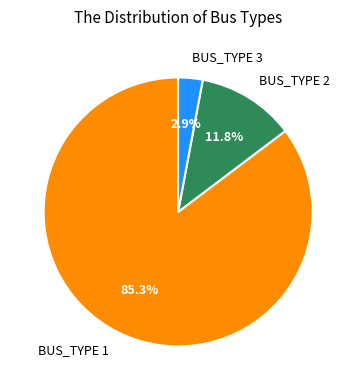

Between BUS_TYPE 3 and BUS_TYPE 2, which is larger?

BUS_TYPE 2